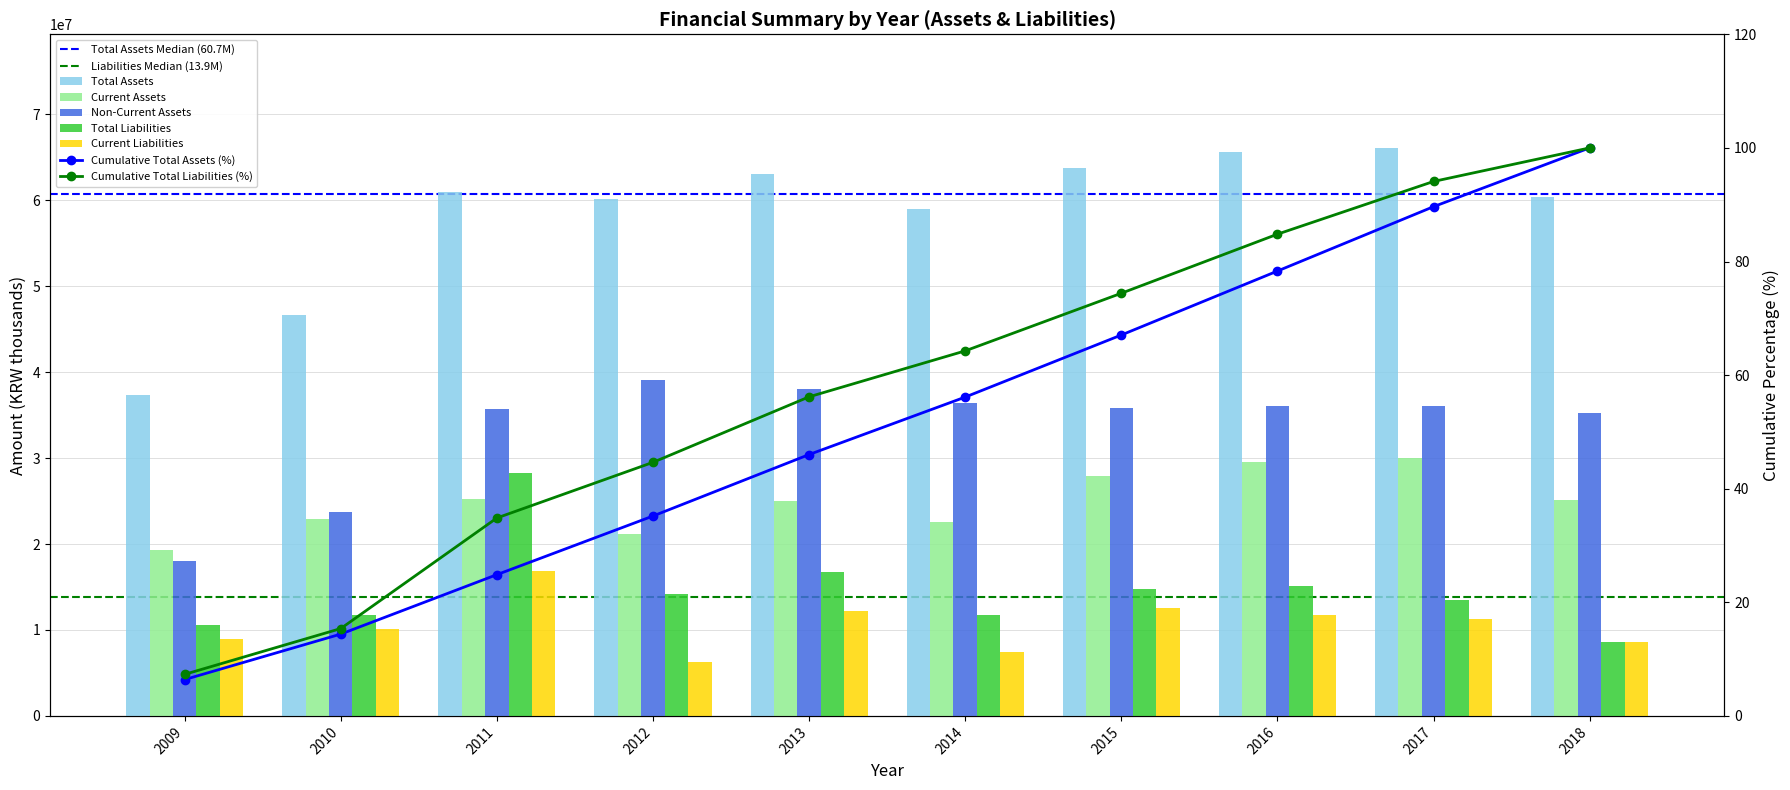

Is it true that Total Liabilities equals 16762705 at 2013?

True